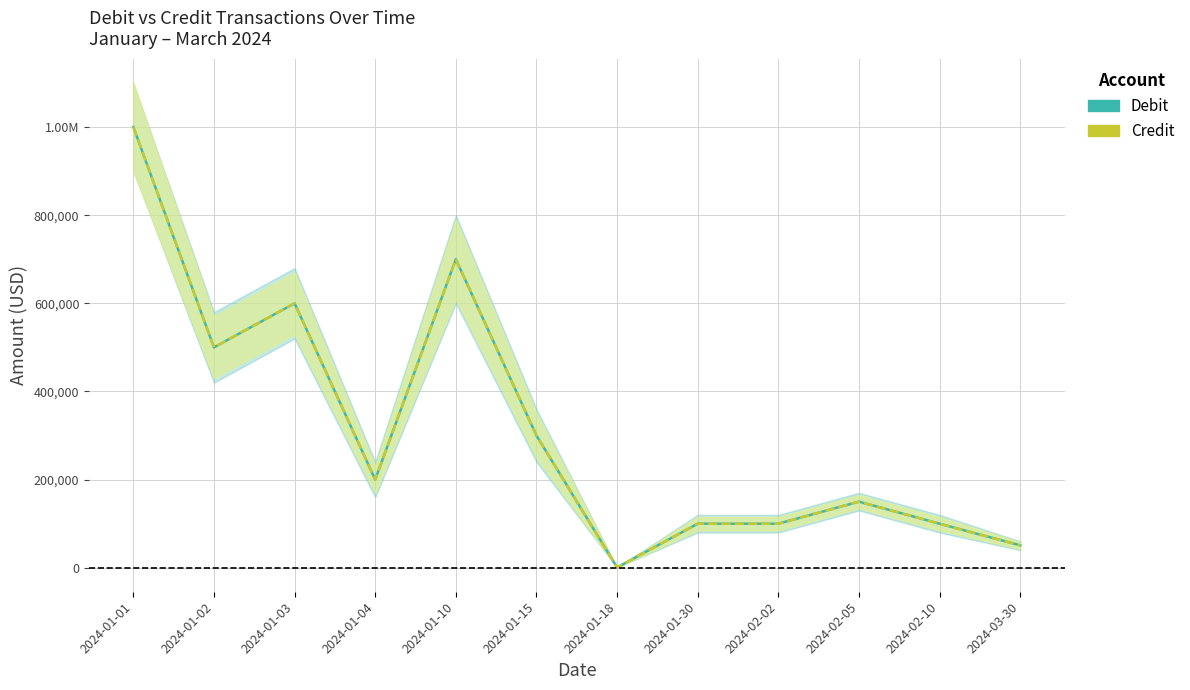

True or false: Debit and Credit cross at least once.

False